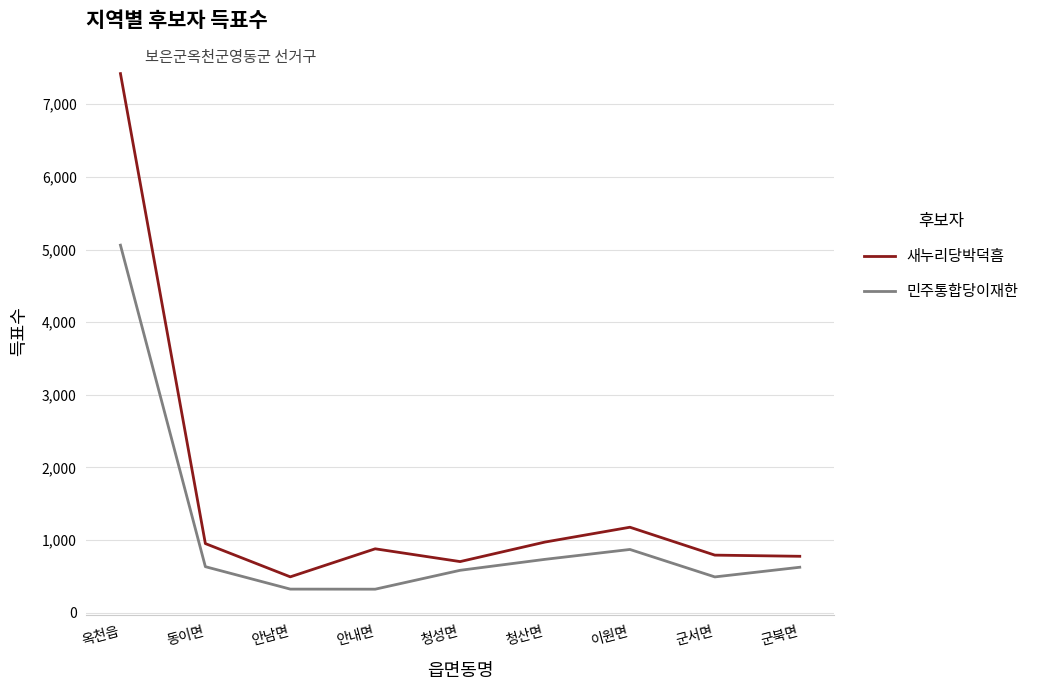

What position from the right is 동이면?

8